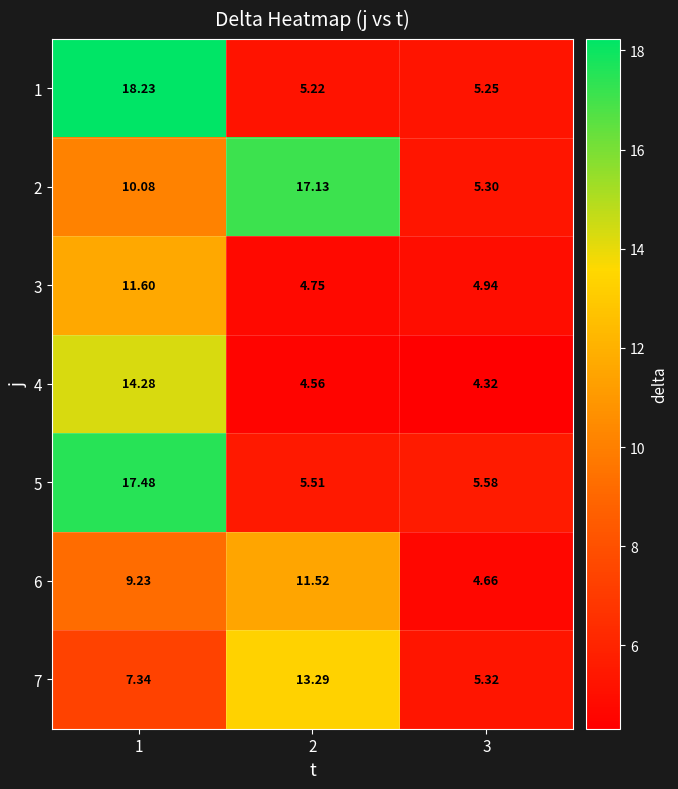

Is the value of 5 at 2 greater than the value of 1 at 1?

No